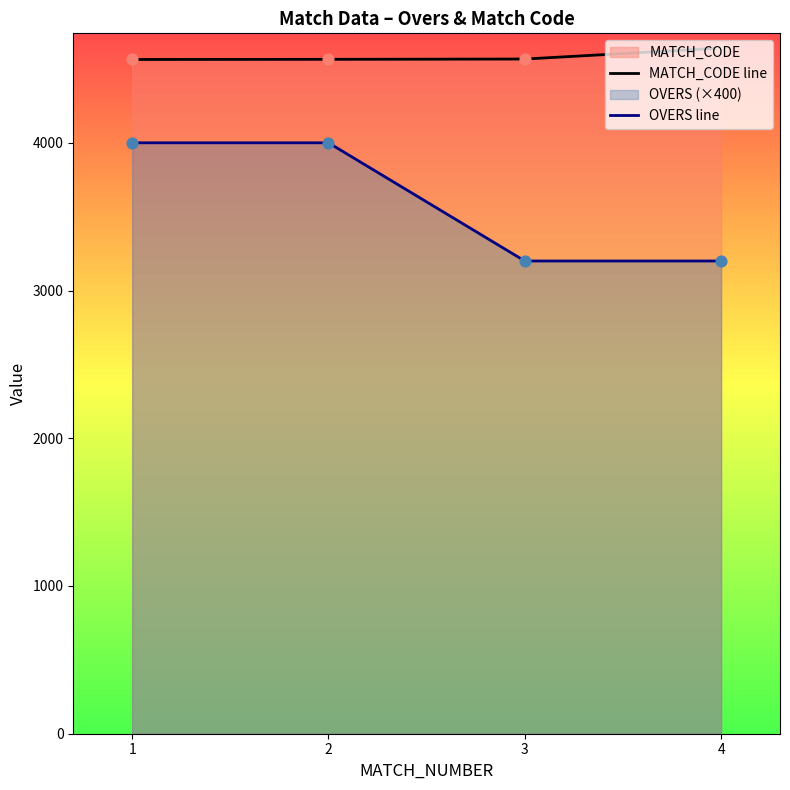

What is the total value across all series at 3?

7767